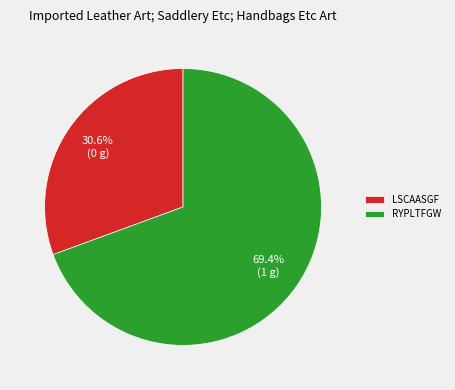

What is the smallest slice in the pie chart?

LSCAASGF